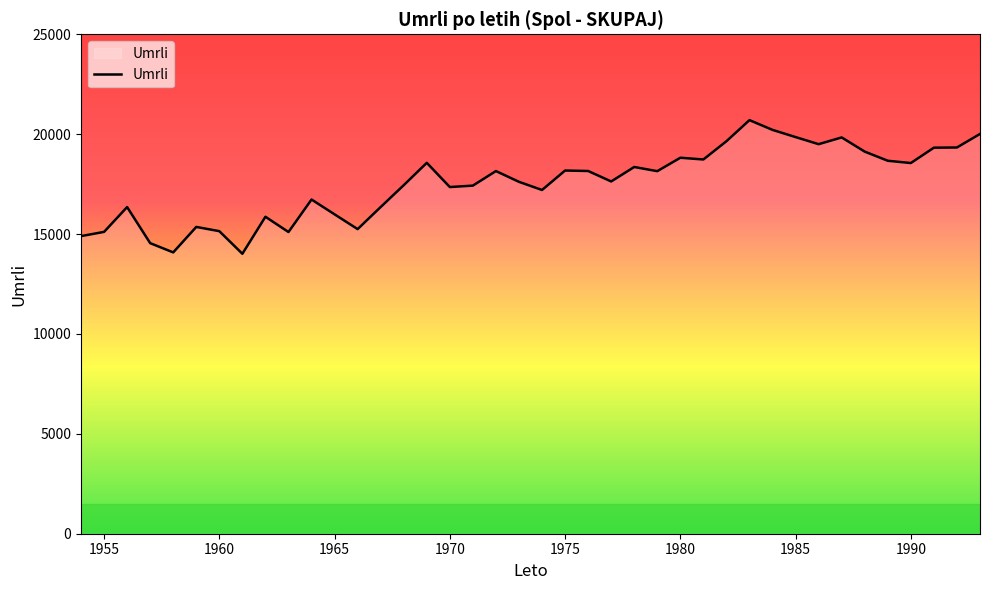

What is the greatest value displayed?

20703